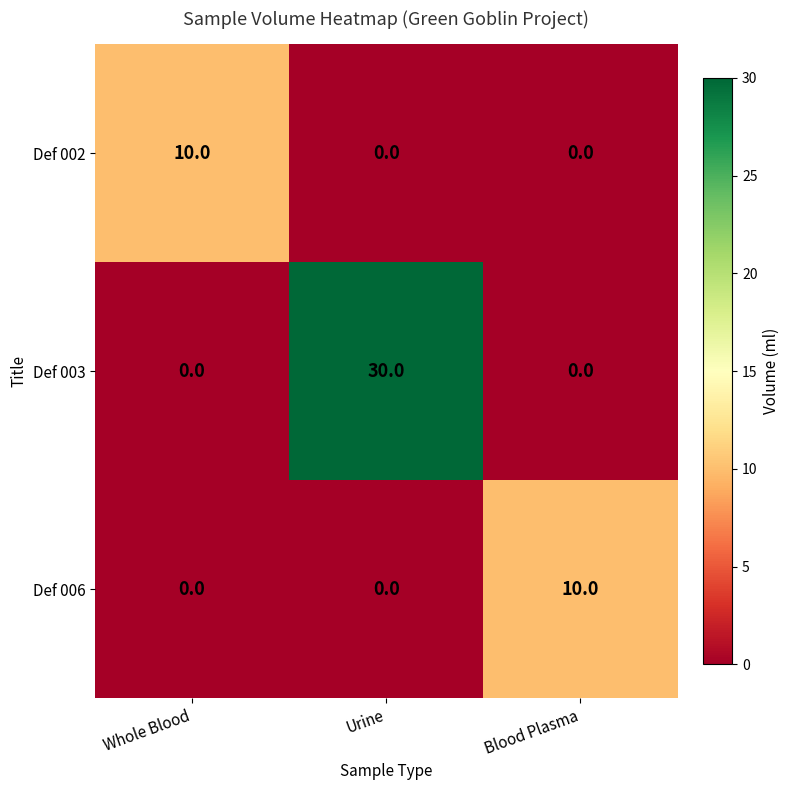

The value of Def 003 at Whole Blood is 0. True or false?

True